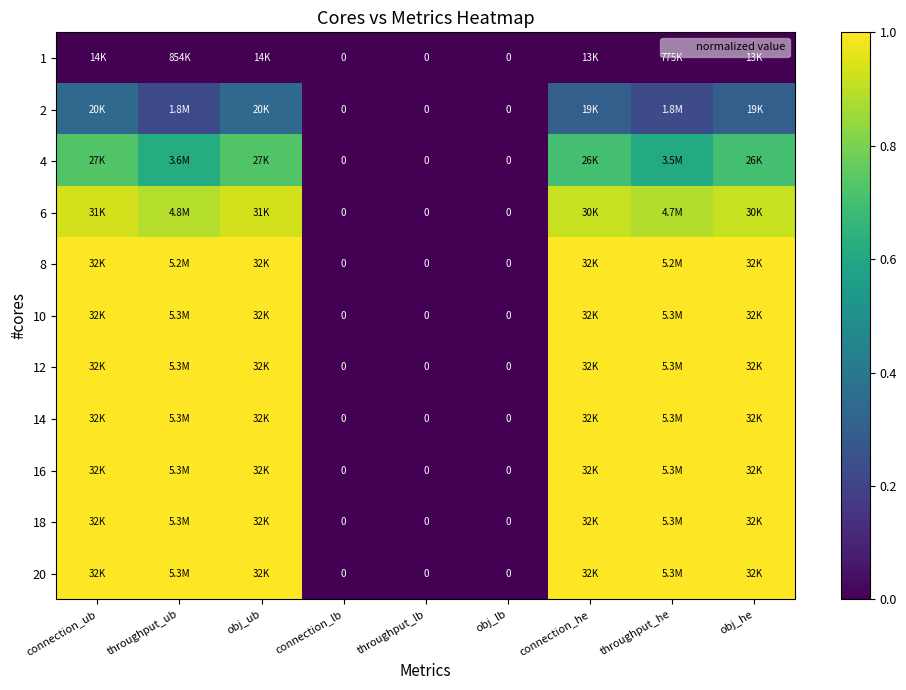

At connection_he, list the series in order from smallest to largest.

1, 2, 4, 6, 8, 10, 12, 14, 16, 18, 20